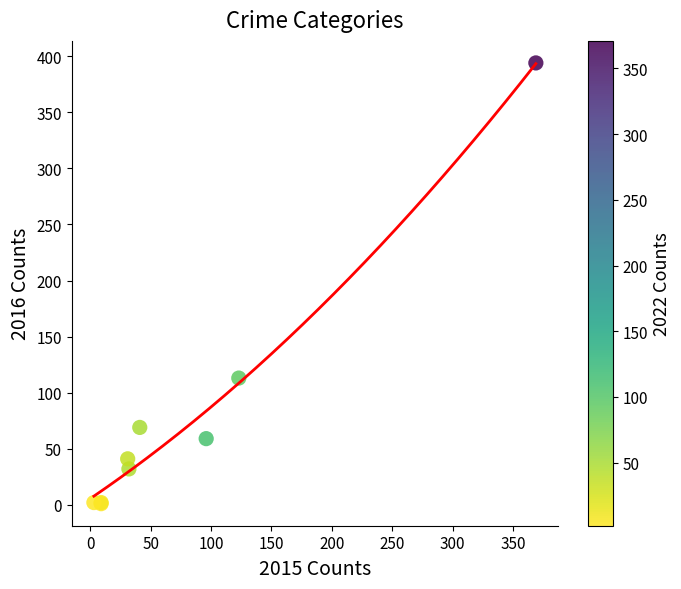

What Y value in the scatter plot is closest to 197?

113